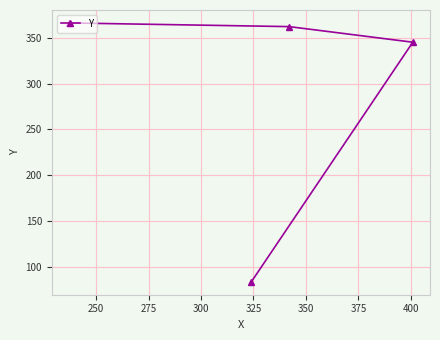

How many categories are shown in the chart?

4